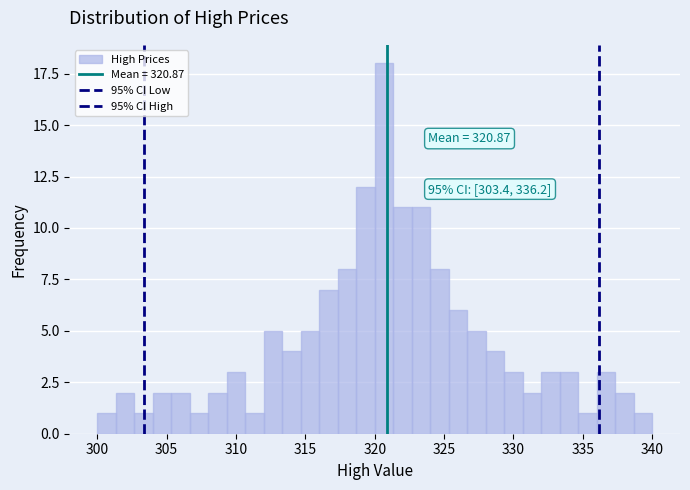

Read against the x-axis, roughly where is the centre of the tallest bar?

320.5